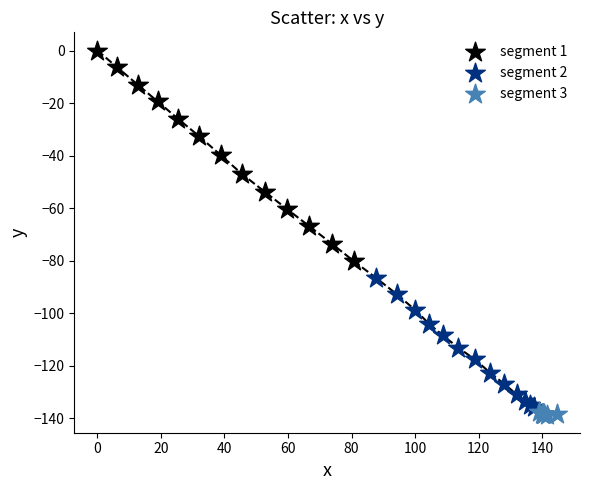

Which series reaches the maximum Y coordinate?

segment 1